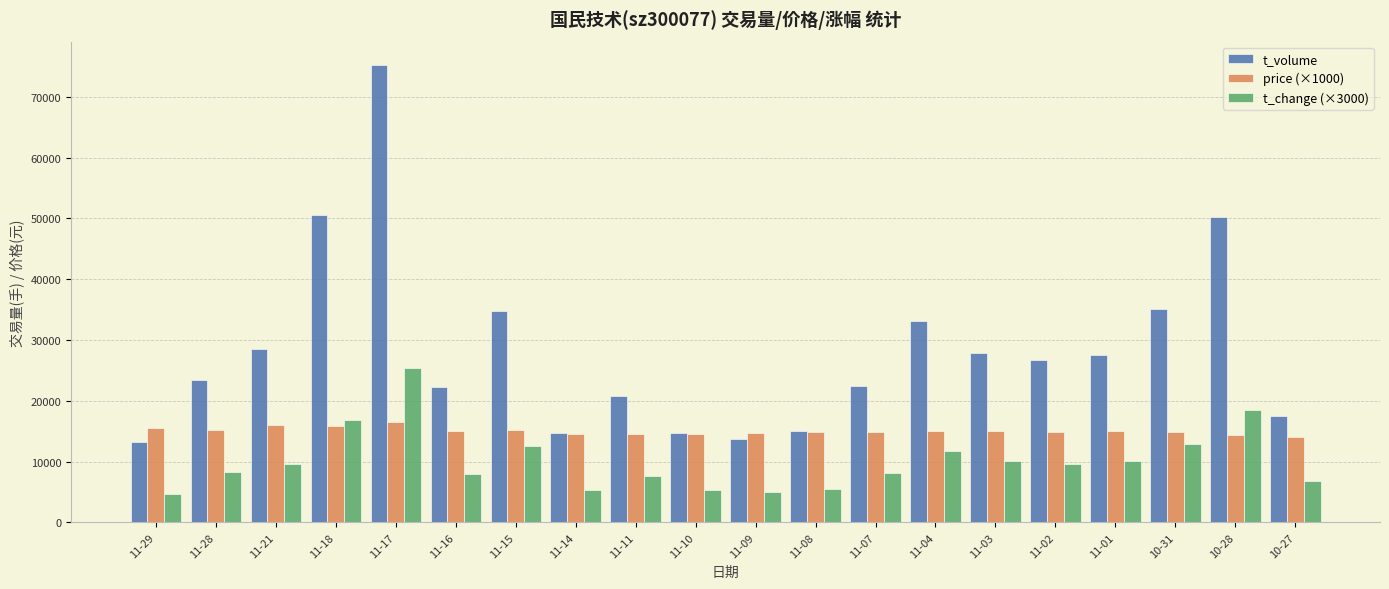

The value of price (×1000) at 11-28 is 24672.3. True or false?

False